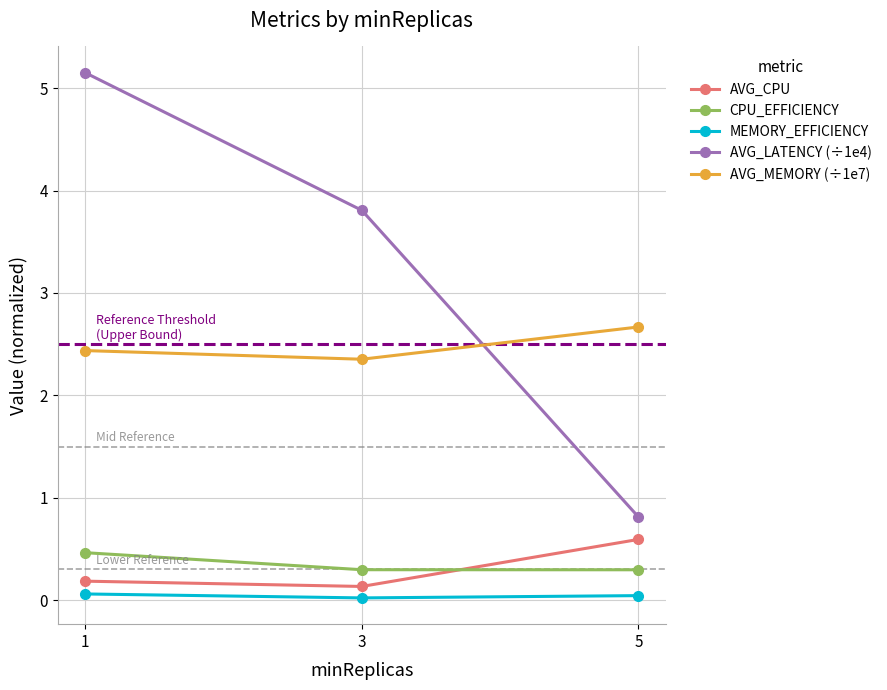

What is the average value of the AVG_CPU series?

0.3